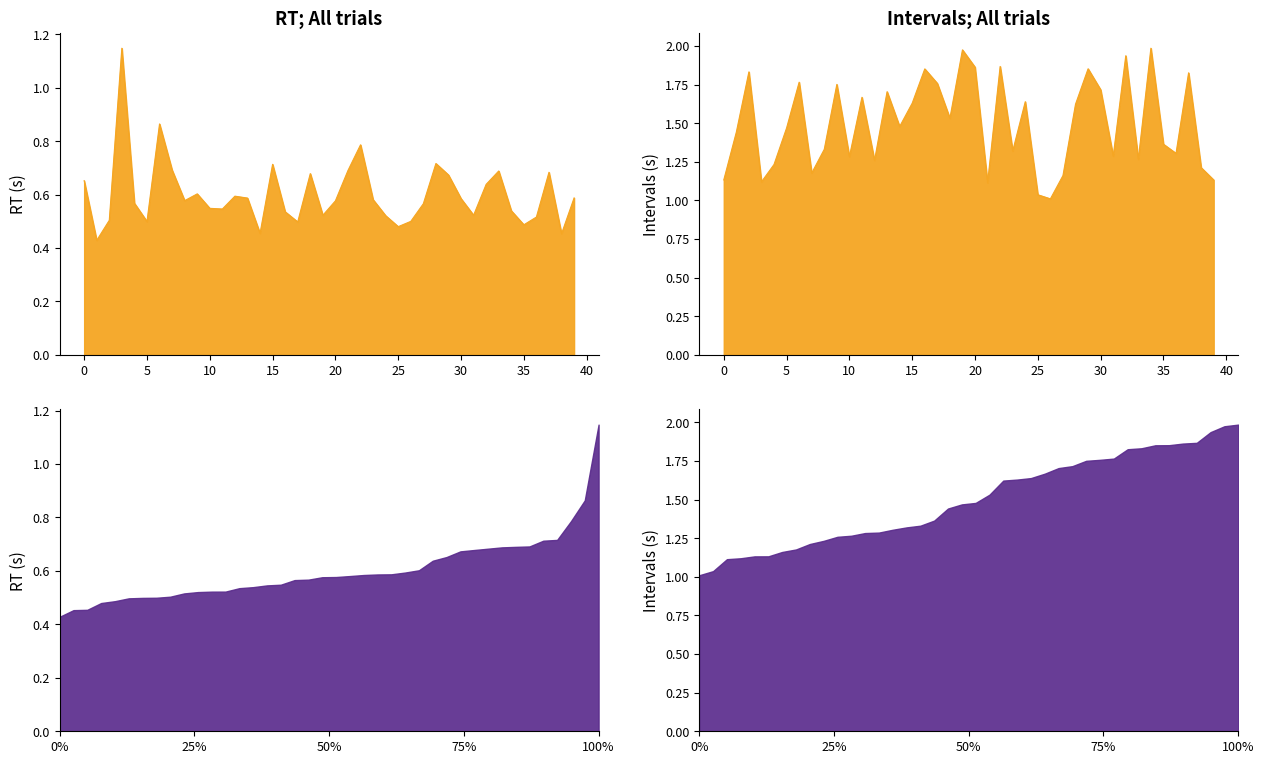

What is the difference between the RT values at 1 and 39?

0.2